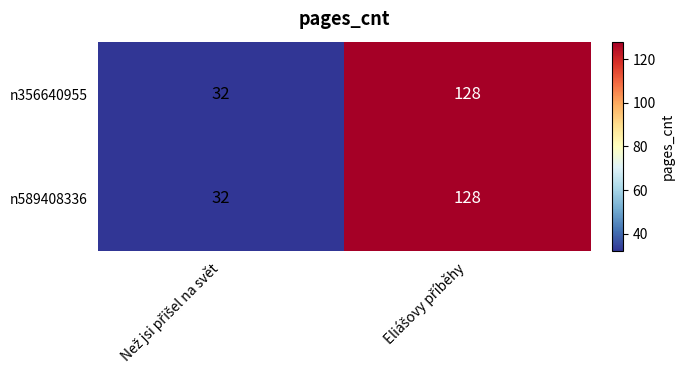

What is the maximum value shown in the chart?

128